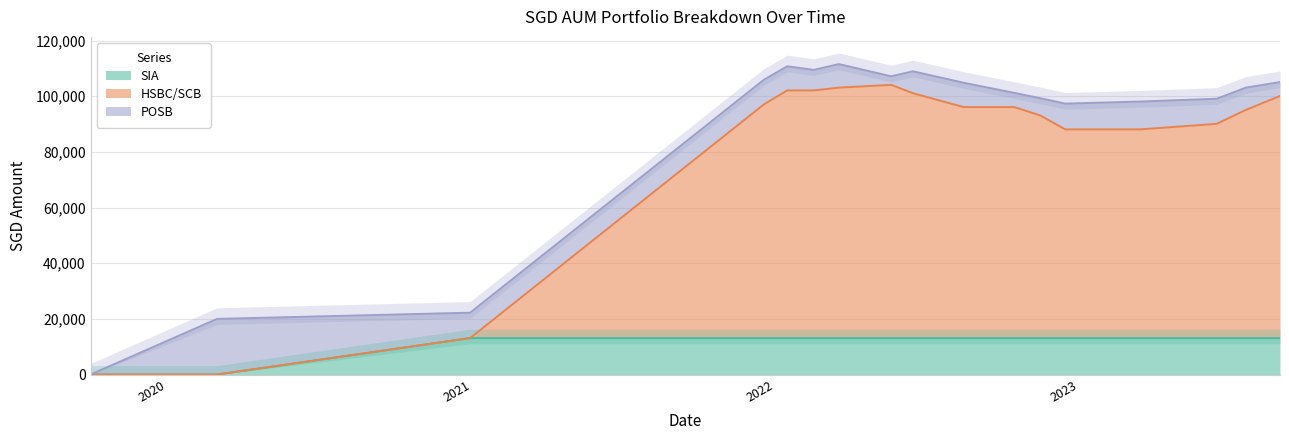

The value of SIA at 2021-12-18 is 13108.5. True or false?

True